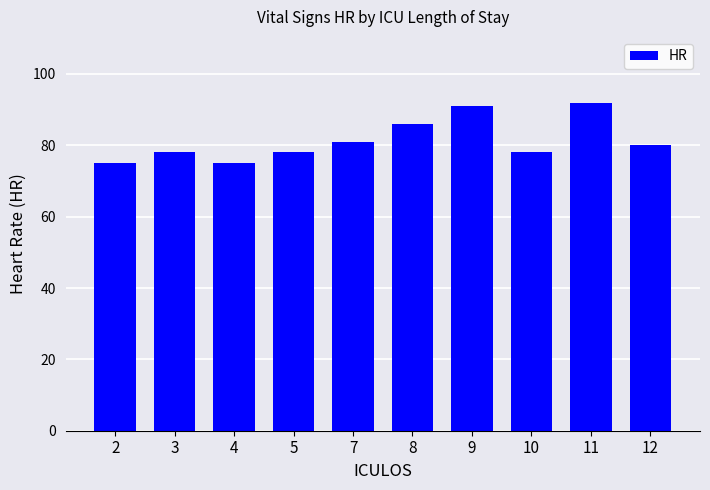

Count the number of categories in the chart.

10